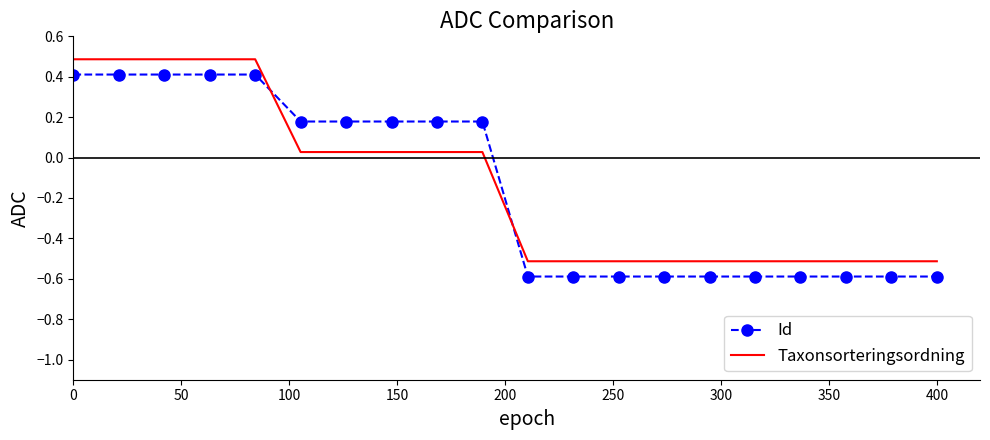

Rank the series by their maximum value, from lowest to highest.

Id, Taxonsorteringsordning